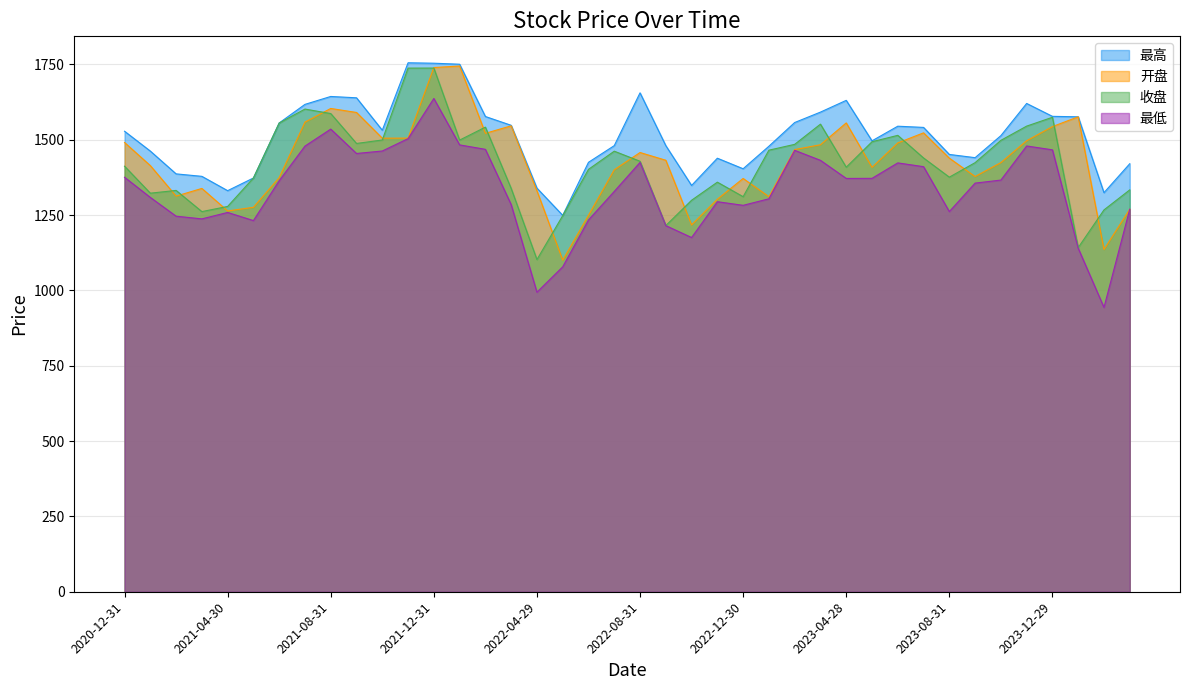

Reading right to left, list all the values displayed in this chart.

最高: 1420.1	1324.1	1575.8	1577.4	1620.1	1513.3	1440.3	1451.0	1540.7	1544.7	1496.1	1630.4	1591.4	1556.9	1478.2	1403.5	1438.5	1348.0	1480.2	1655.4	1480.2	1424.9	1248.9	1339.2	1547.7	1576.8	1750.3	1753.7	1755.1	1531.3	1638.9	1643.3	1617.1	1555.4	1372.8	1330.8	1378.3	1386.5	1462.1	1528.0
开盘: 1269.3	1135.6	1575.8	1543.4	1496.5	1424.0	1377.8	1438.6	1522.6	1489.2	1408.2	1555.6	1483.2	1467.2	1310.9	1371.3	1302.5	1217.2	1431.7	1457.3	1400.1	1249.1	1100.3	1330.3	1545.9	1521.1	1744.3	1739.3	1505.1	1504.9	1590.2	1603.6	1558.2	1374.1	1275.6	1263.5	1338.2	1312.7	1414.0	1490.6
收盘: 1333.3	1266.9	1141.8	1574.3	1544.9	1497.7	1423.7	1375.6	1439.3	1514.3	1493.0	1408.6	1551.5	1484.4	1465.1	1310.8	1359.0	1299.0	1214.9	1428.3	1461.8	1401.5	1247.9	1102.2	1338.2	1541.5	1498.5	1737.5	1737.4	1498.9	1487.4	1586.6	1601.5	1555.2	1372.8	1278.4	1261.3	1331.6	1322.5	1412.0
最低: 1269.3	943.4	1139.8	1466.3	1479.0	1365.9	1355.8	1261.4	1410.4	1422.9	1371.7	1371.4	1431.4	1464.6	1303.8	1282.2	1294.2	1175.3	1214.8	1424.5	1328.3	1233.6	1078.1	993.8	1284.6	1467.9	1482.7	1636.7	1503.4	1462.4	1454.1	1535.0	1478.7	1363.7	1231.5	1258.5	1237.2	1246.1	1308.4	1375.3